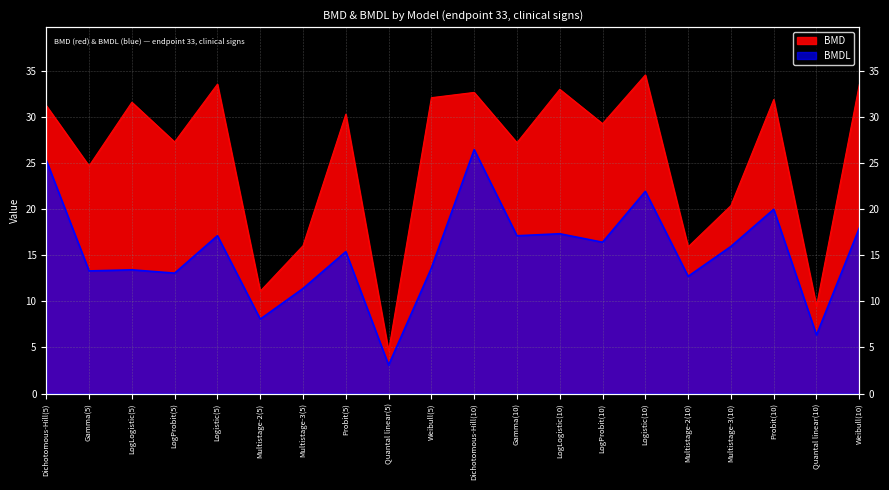

The BMD series shows 7.0 at Logistic(10). True or false?

False